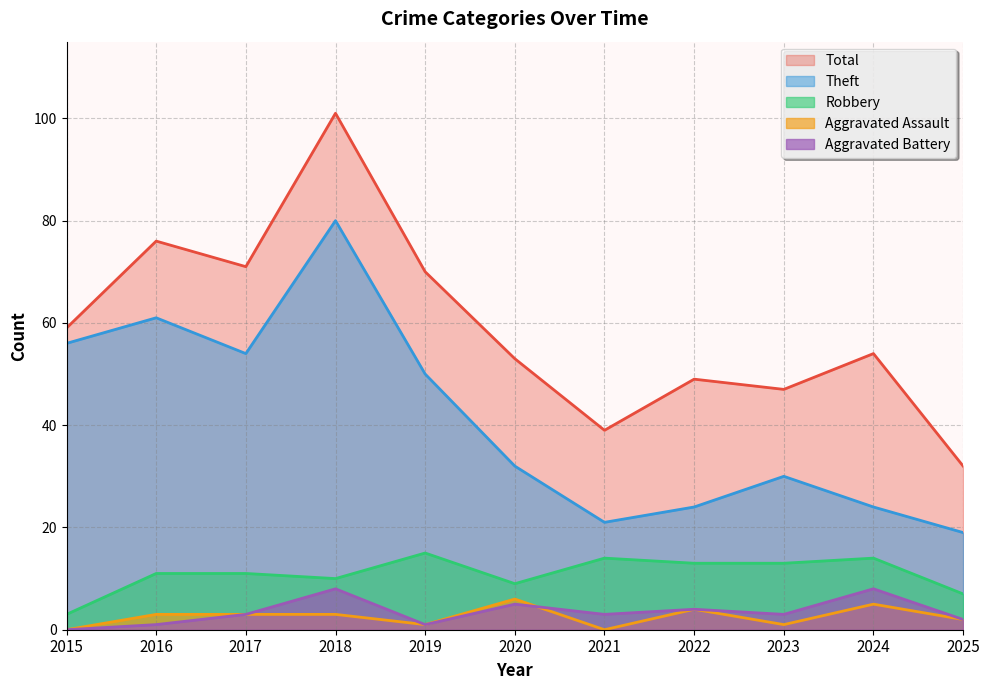

How many categories are shown in the chart?

11